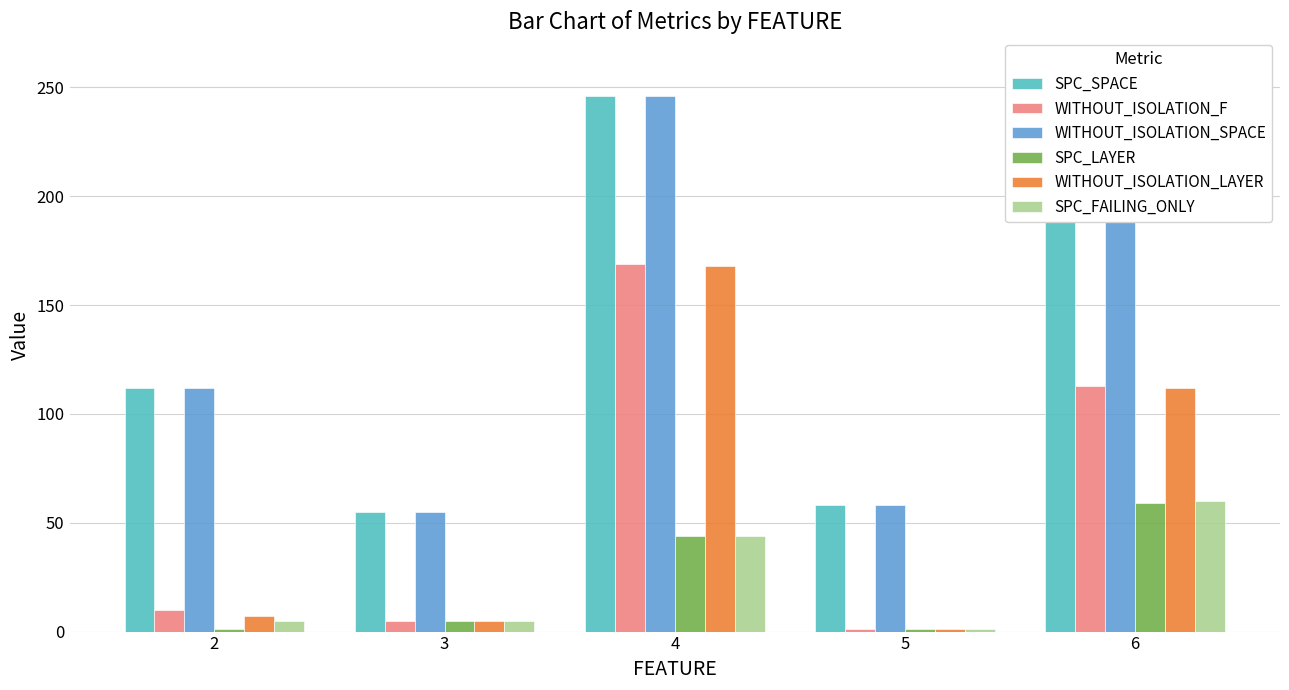

At 6, list the series in order from smallest to largest.

SPC_LAYER, SPC_FAILING_ONLY, WITHOUT_ISOLATION_LAYER, WITHOUT_ISOLATION_F, SPC_SPACE, WITHOUT_ISOLATION_SPACE